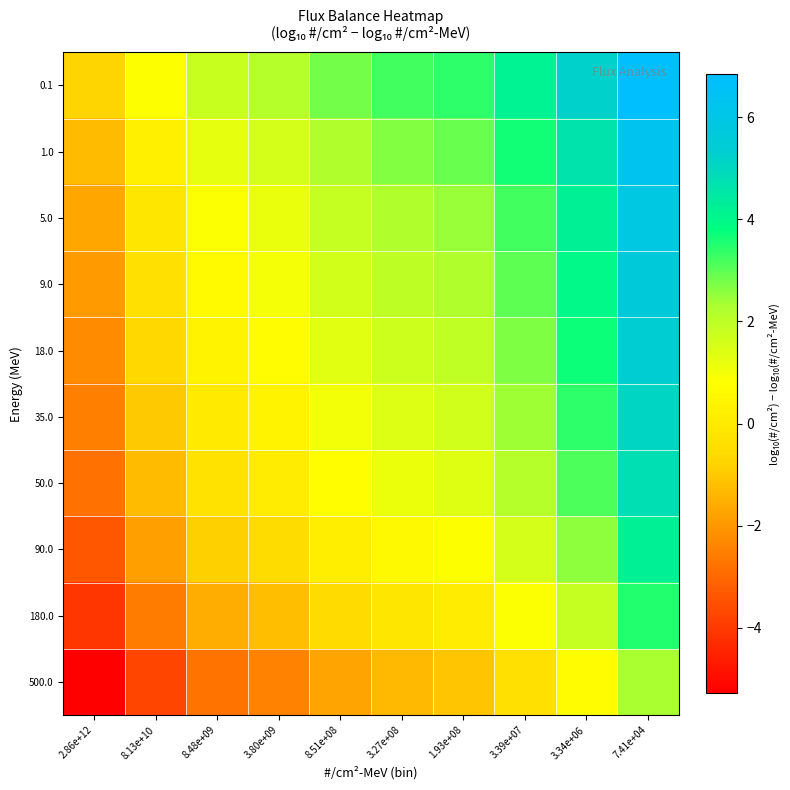

What is the smallest value displayed?

-5.3